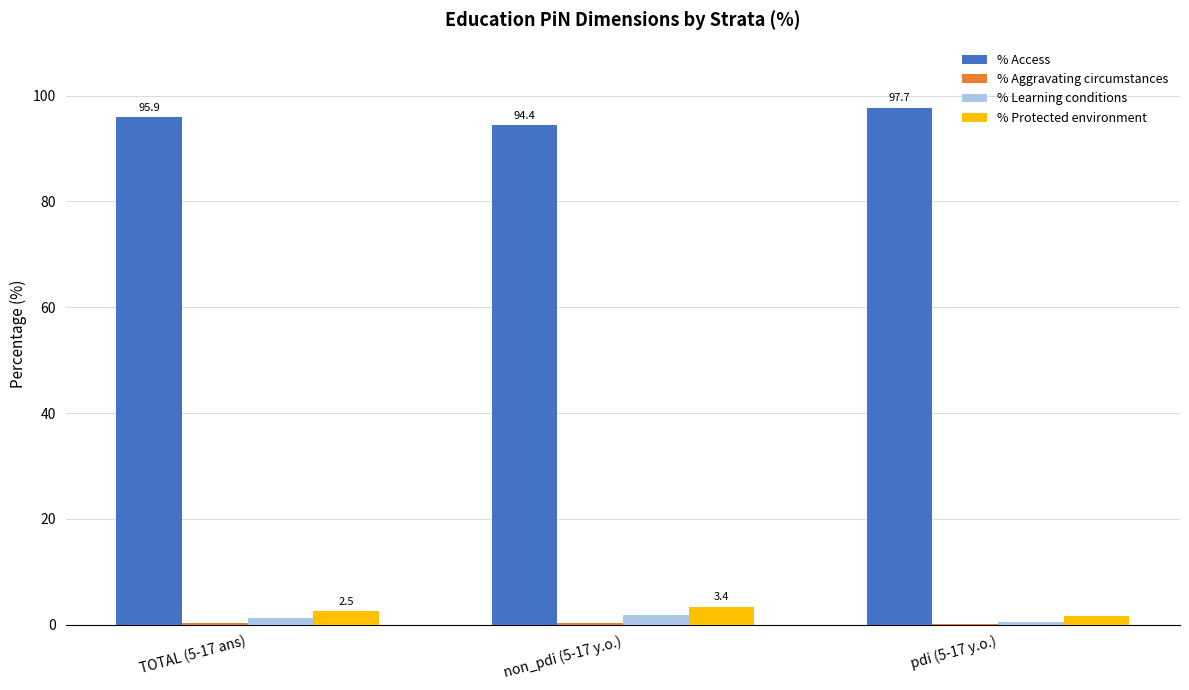

Which series has the largest total across all categories?

% Access